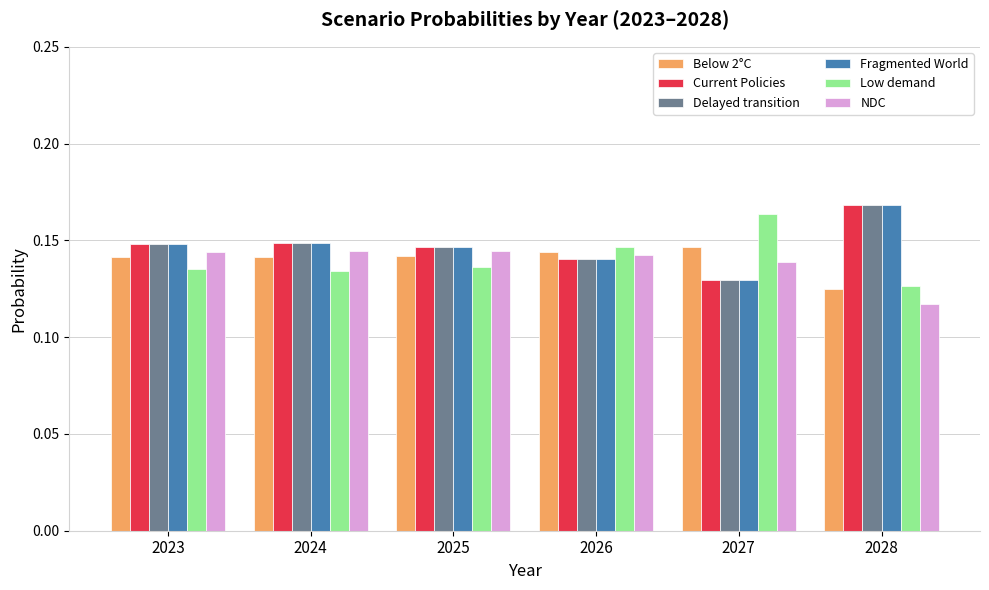

What is the sum of the Below 2°C values at 2027 and 2025?

0.3